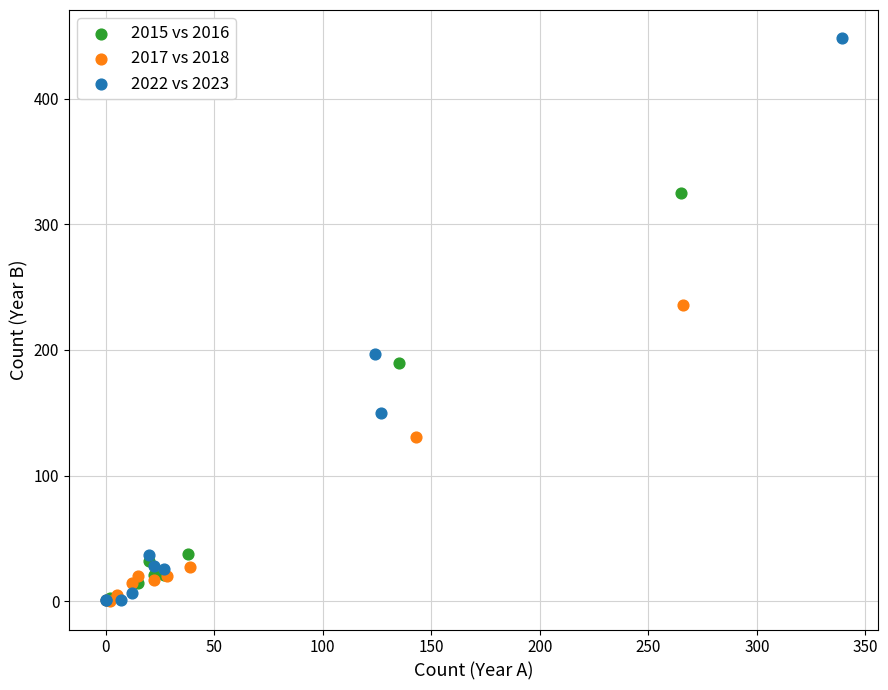

Which series has the largest Y range (max minus min)?

2022 vs 2023